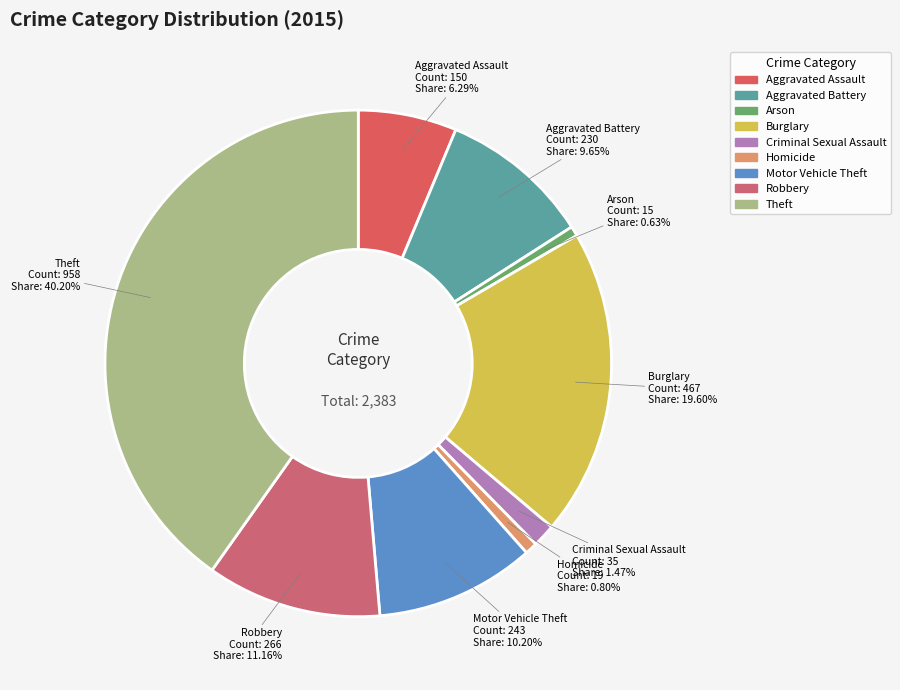

Do Robbery and Aggravated Battery together represent more than half of the pie?

No